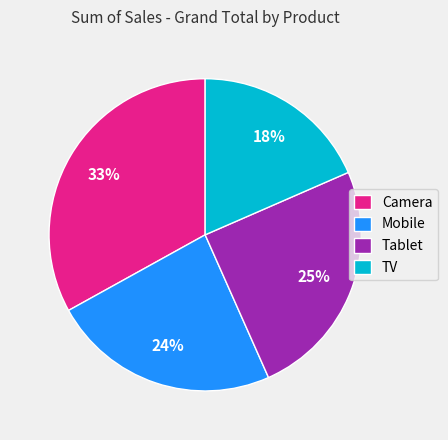

True or false: Tablet accounts for 25% of the total.

True